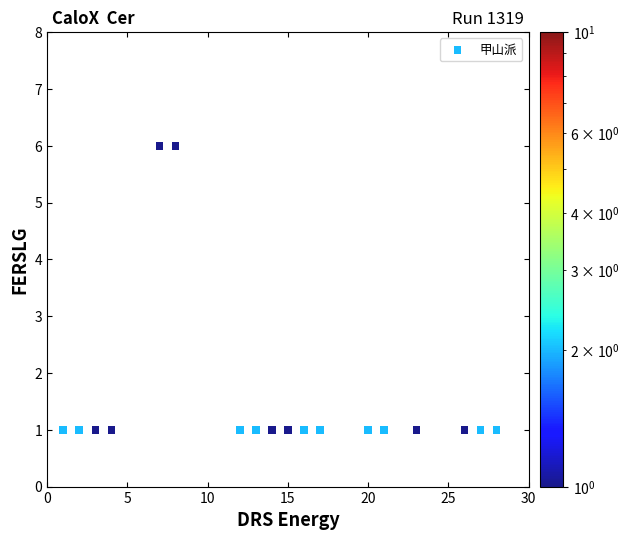

What is the range of Y values (max minus min)?

5